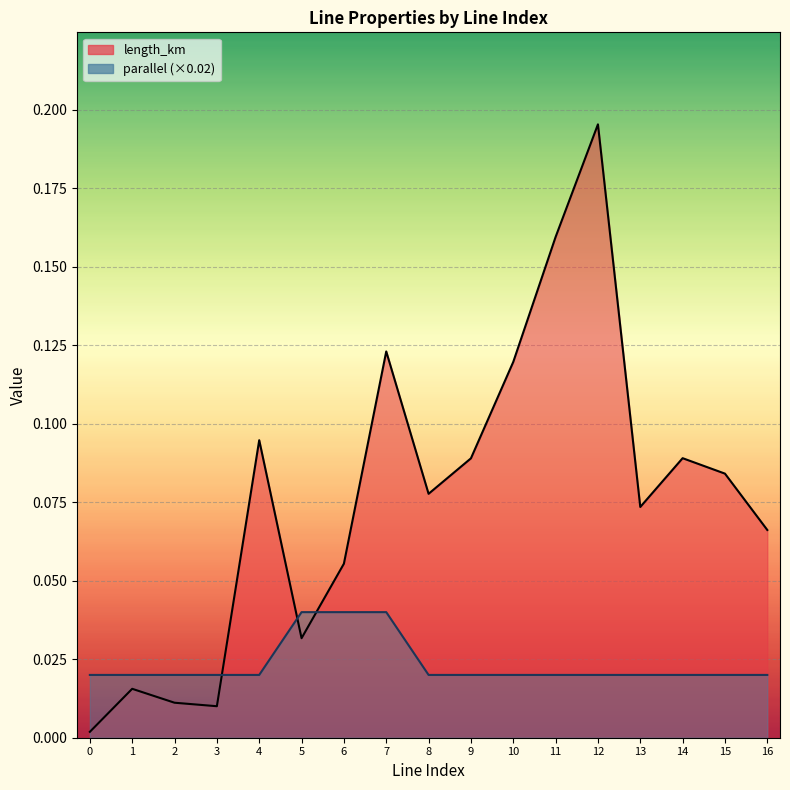

Reading right to left, extract all data points from this chart.

length_km: 0.1	0.1	0.1	0.1	0.2	0.2	0.1	0.1	0.1	0.1	0.1	0.0	0.1	0.0	0.0	0.0	0.0
parallel: 0.0	0.0	0.0	0.0	0.0	0.0	0.0	0.0	0.0	0.0	0.0	0.0	0.0	0.0	0.0	0.0	0.0